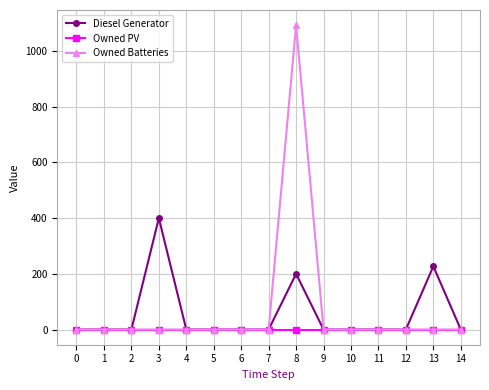

What is the highest value of the Diesel Generator series?

400